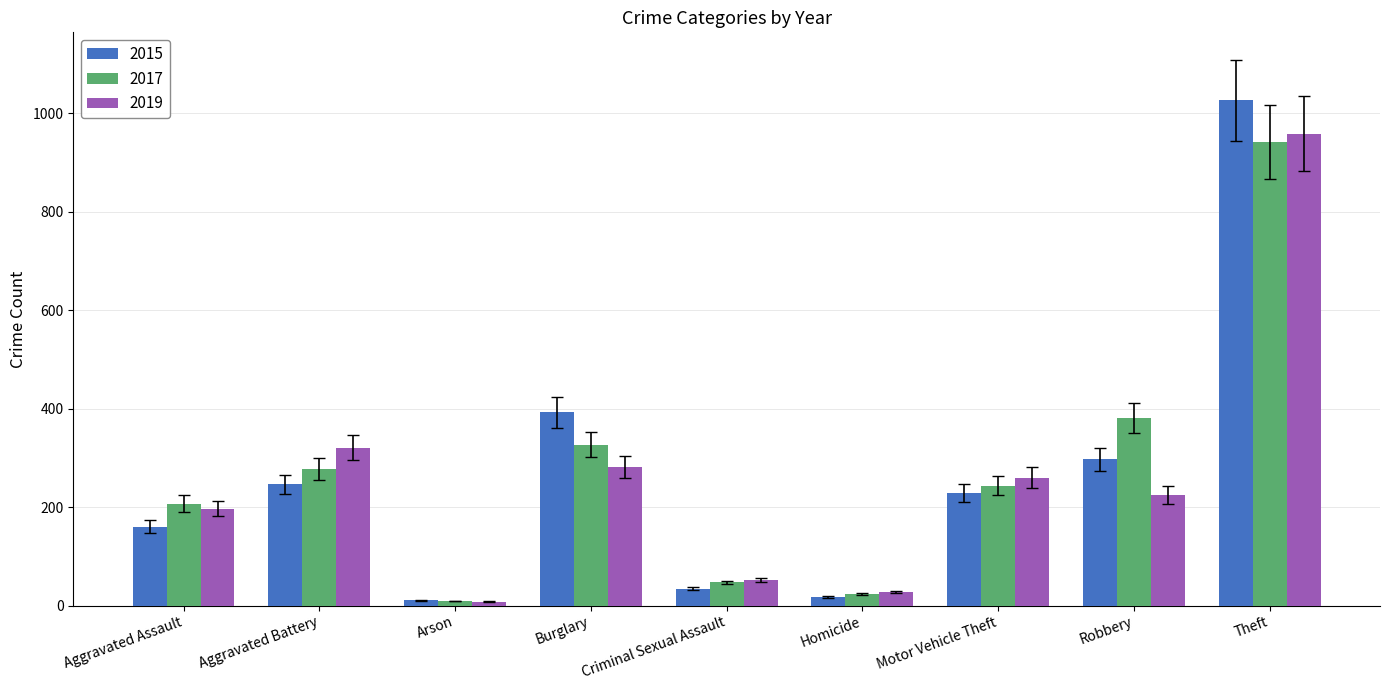

What is the difference between the maximum and second lowest values in the 2015 series?

1010